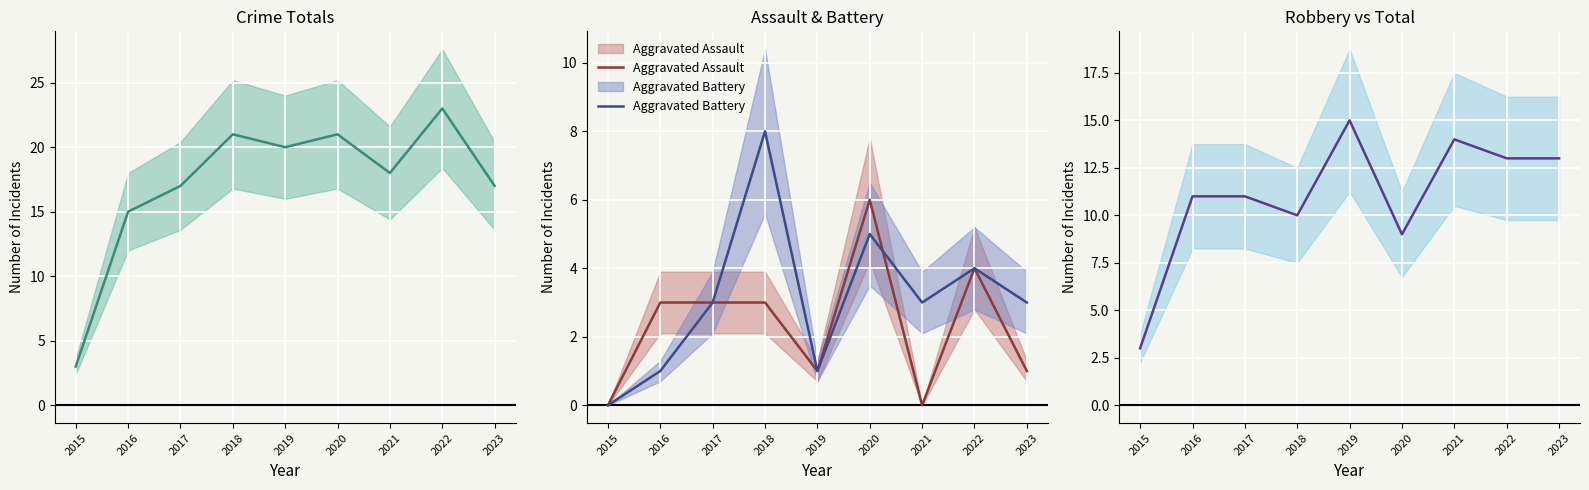

Where is the first local maximum for Aggravated Battery?

2018